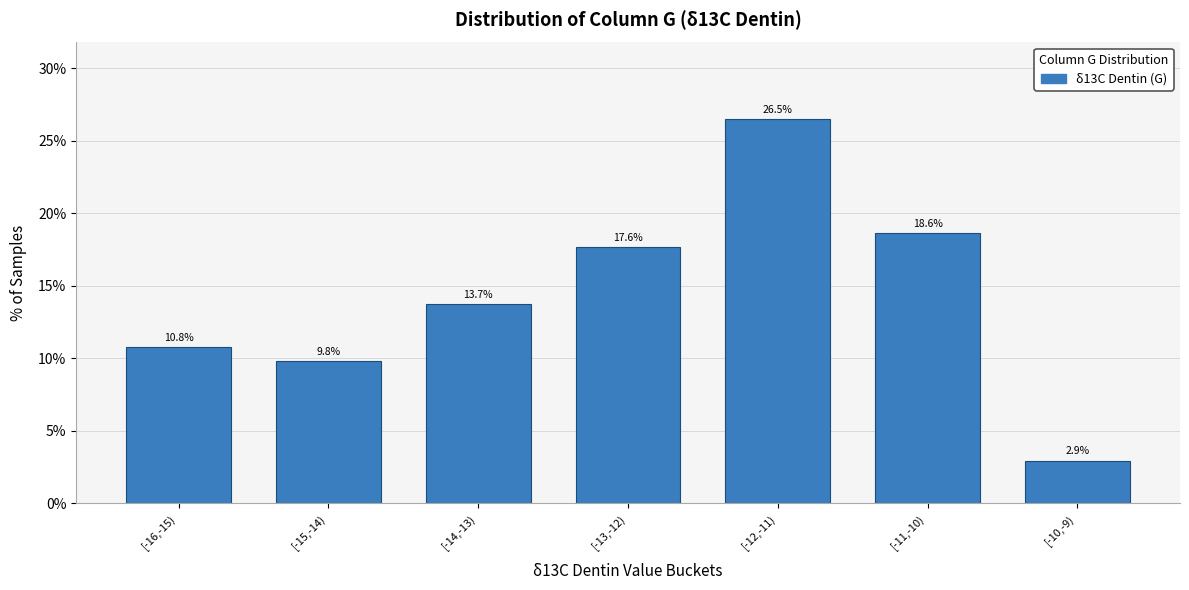

Reading left to right, list all the values displayed in this chart.

[-16,-15)=10.8	[-15,-14)=9.8	[-14,-13)=13.7	[-13,-12)=17.6	[-12,-11)=26.5	[-11,-10)=18.6	[-10,-9)=2.9